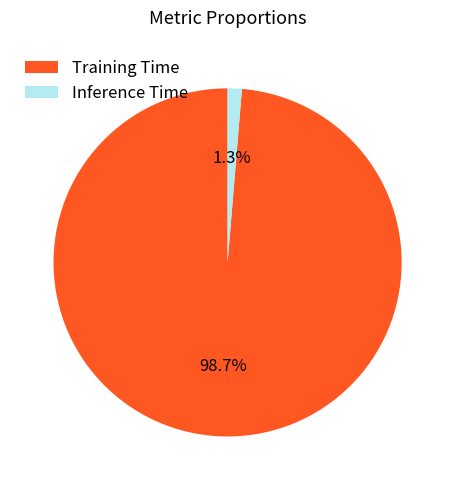

Which slice represents more than half of the pie?

Training Time